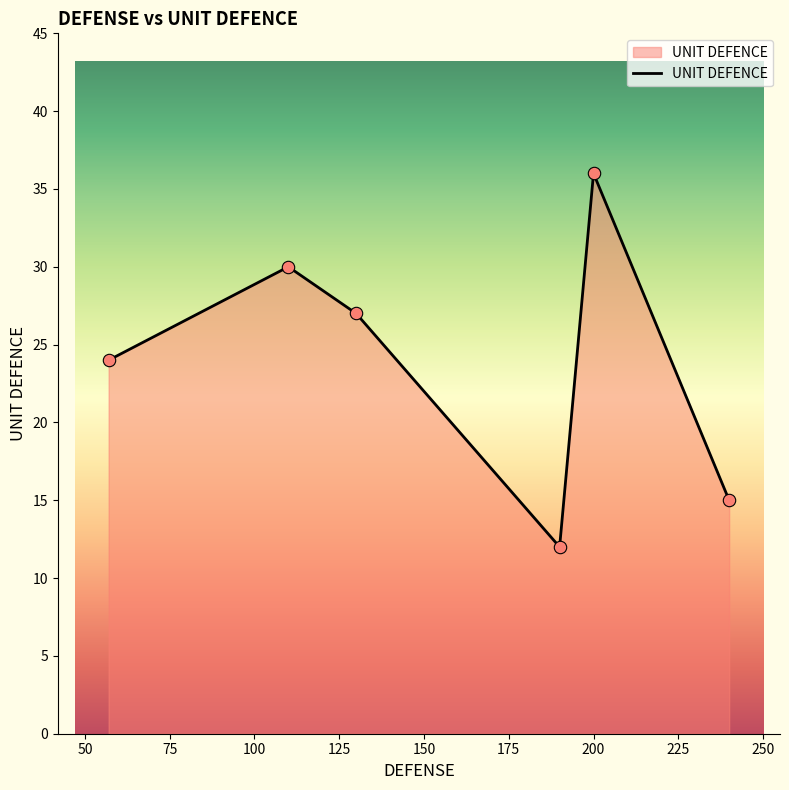

True or false: the data has more than 0 interior local peaks.

True